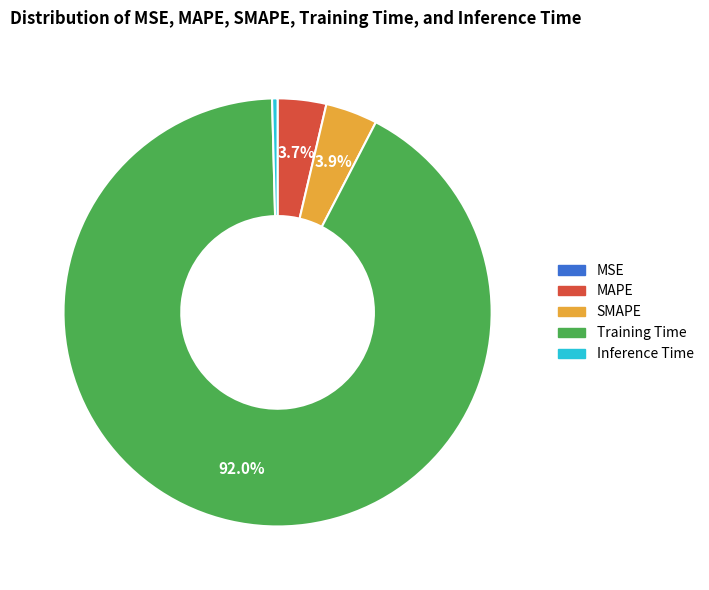

Do Training Time and MAPE together represent more than half of the pie?

Yes